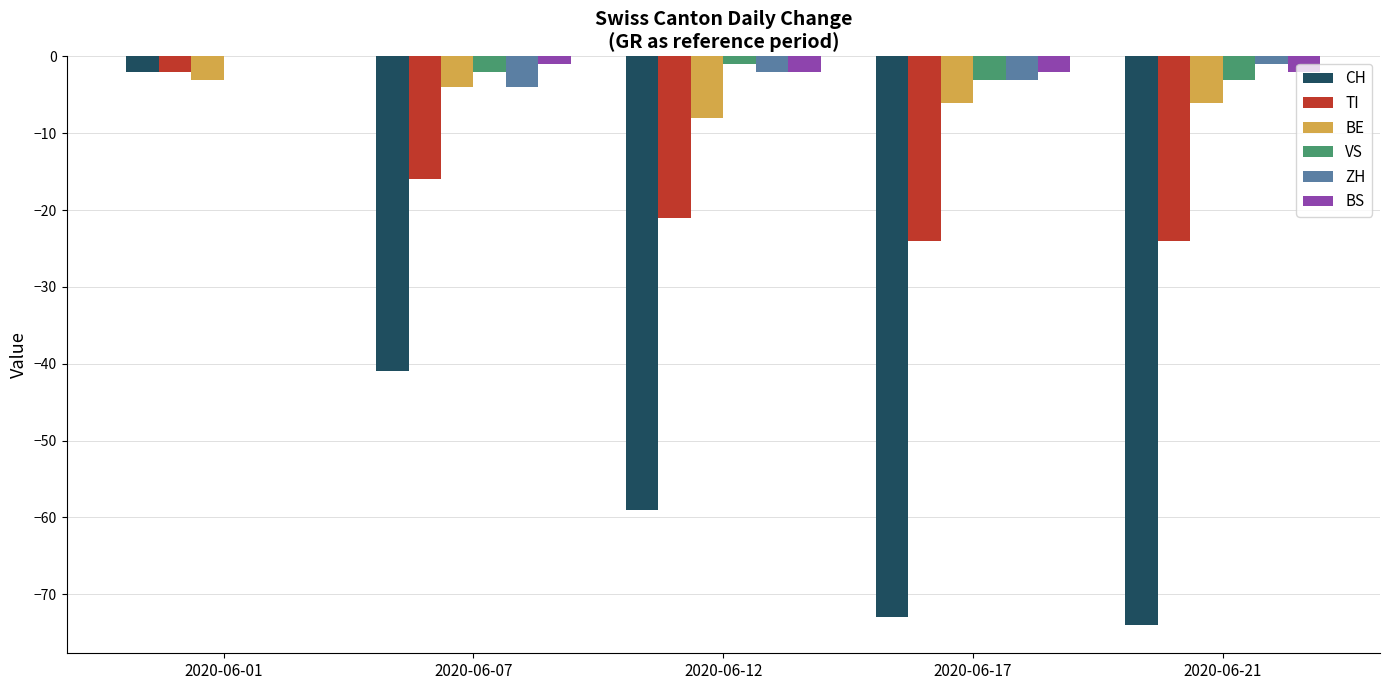

How many series are shown in this chart?

6